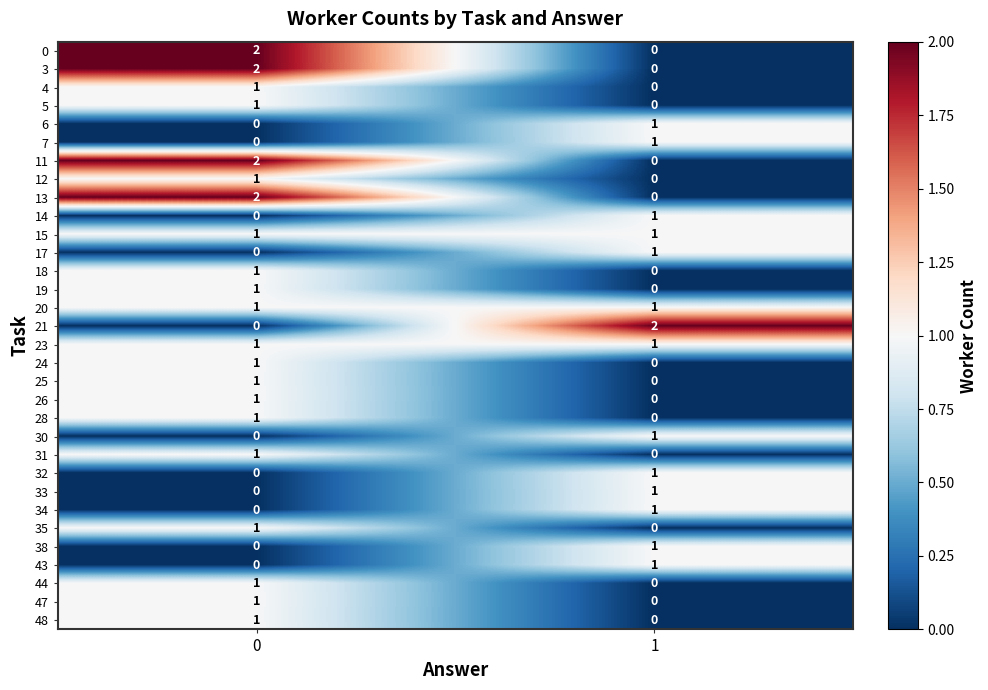

List the labels in order of 4 value, smallest first.

1, 0